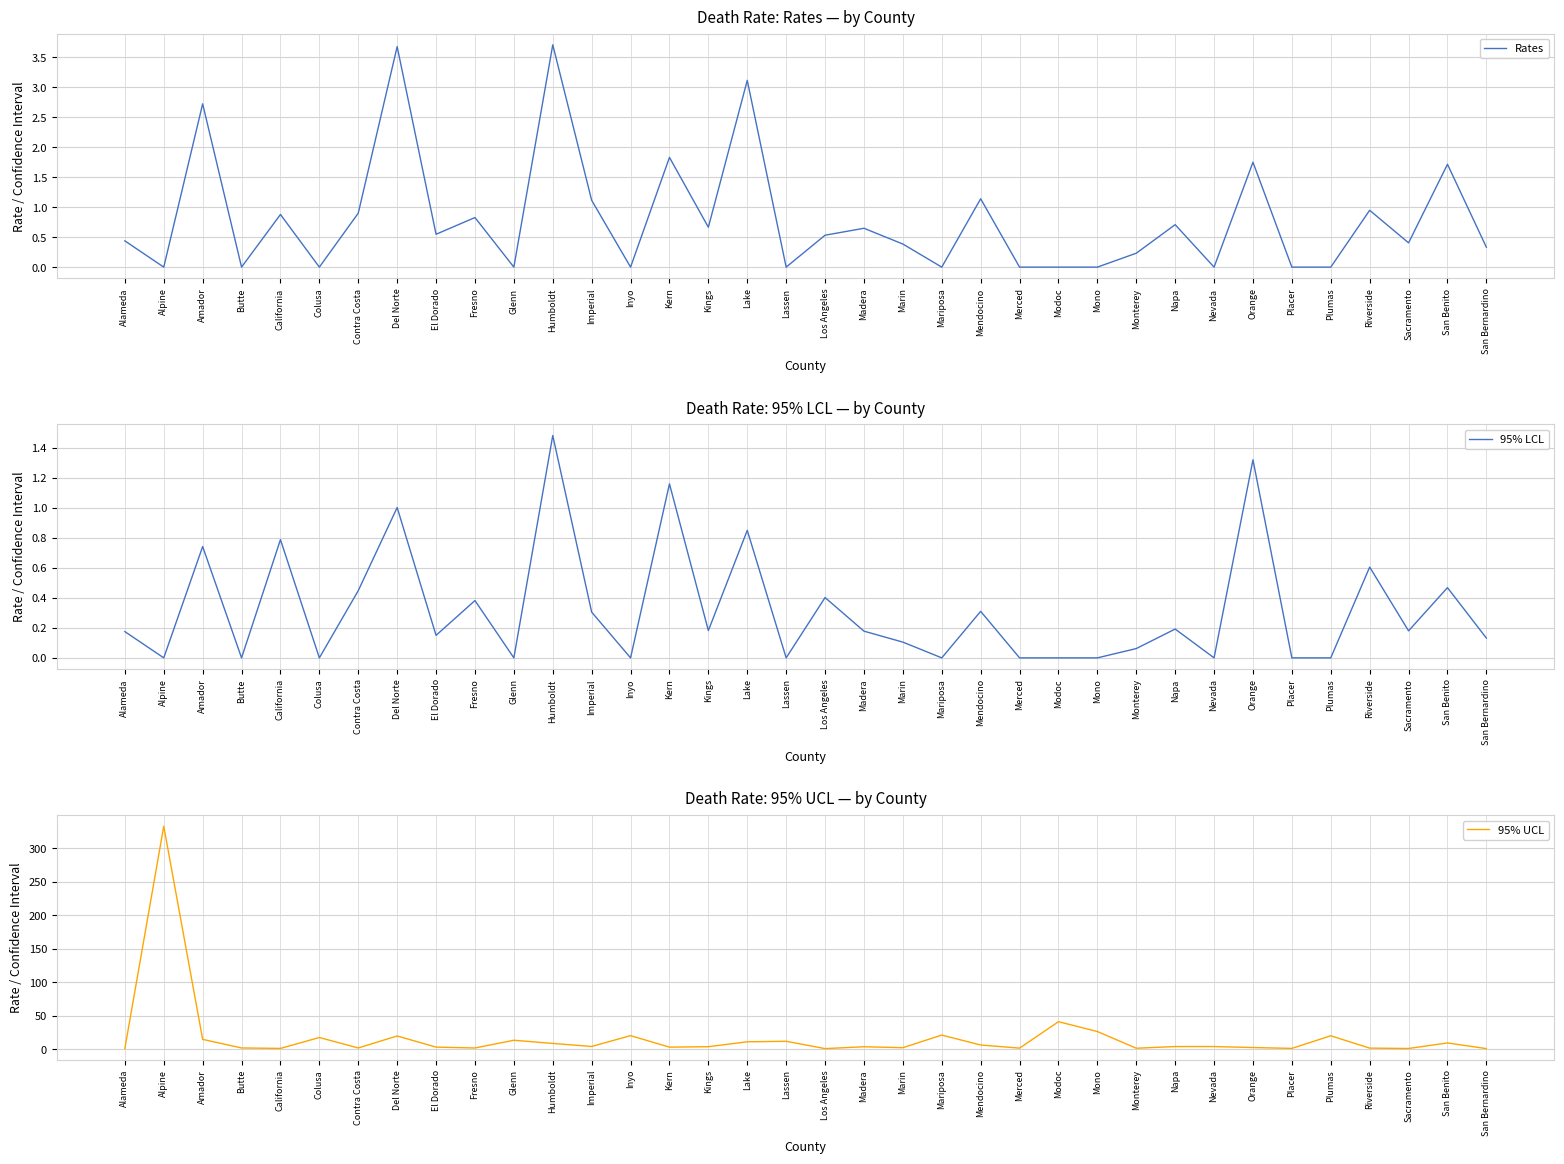

What is the approximate value of 95% LCL at Sacramento?

0.2